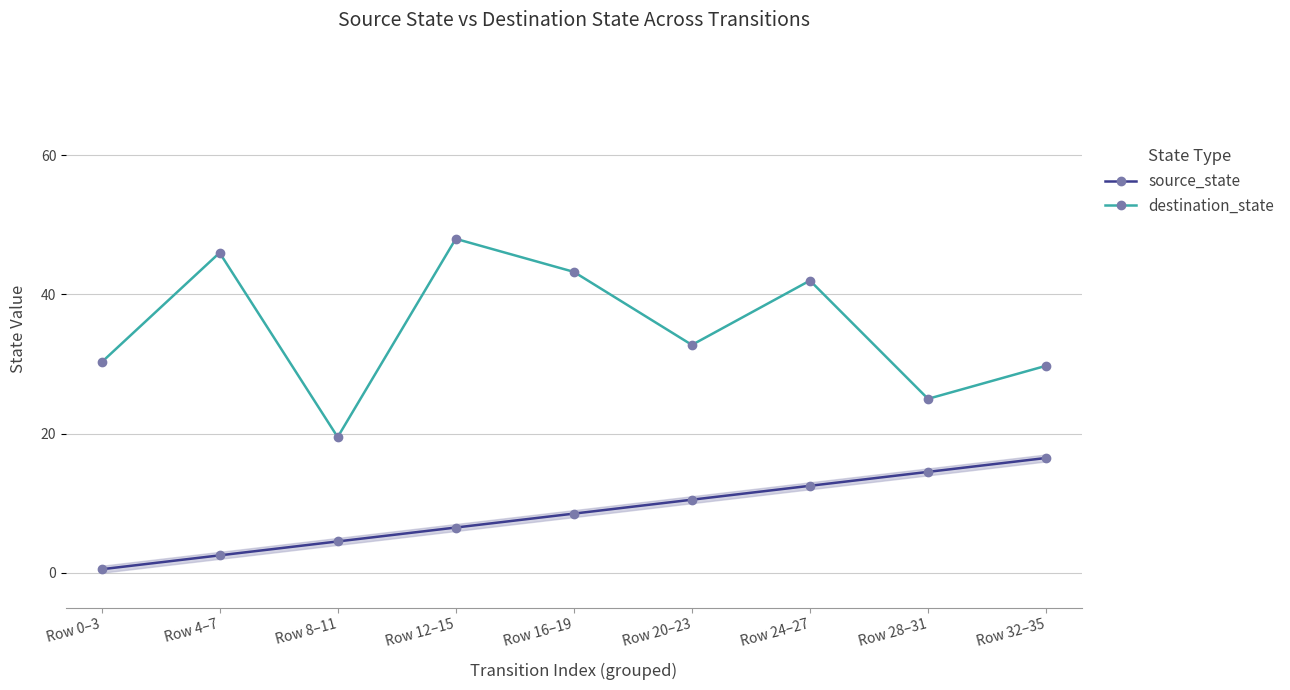

True or false: destination_state and source_state cross at least once.

False